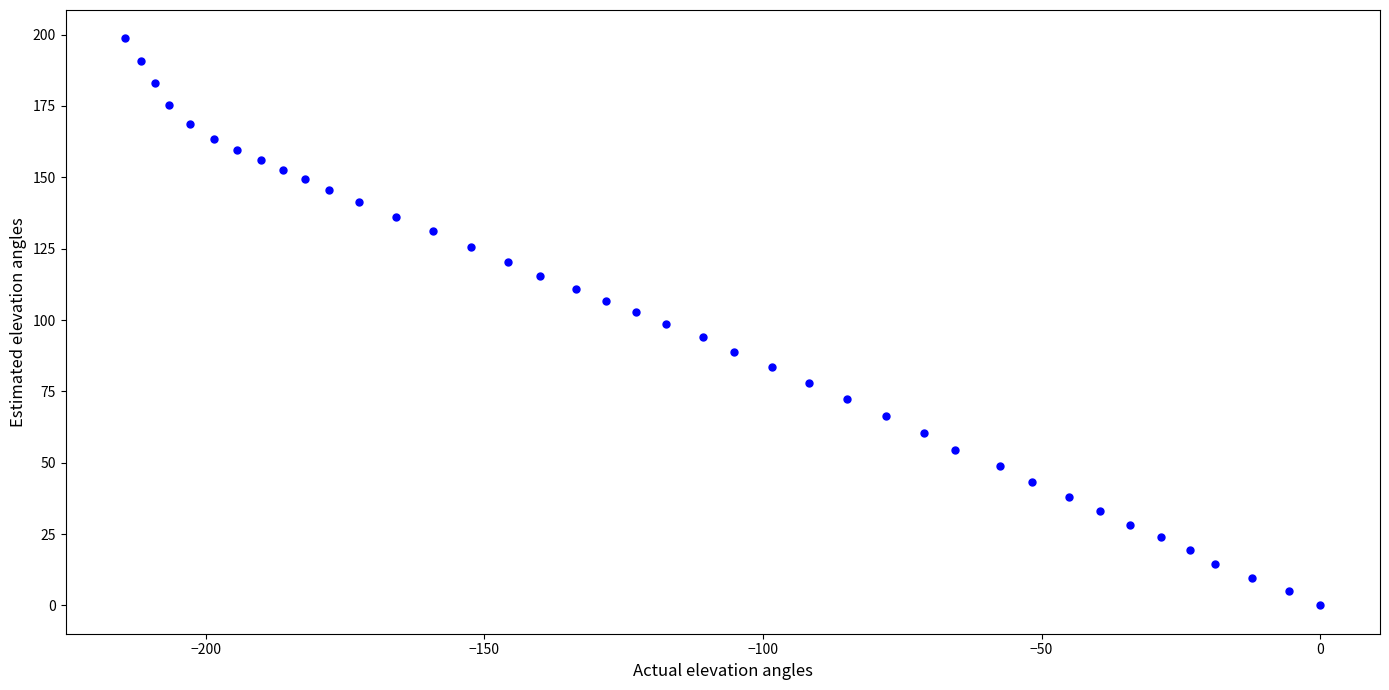

What is the range of Y values (max minus min)?

198.7